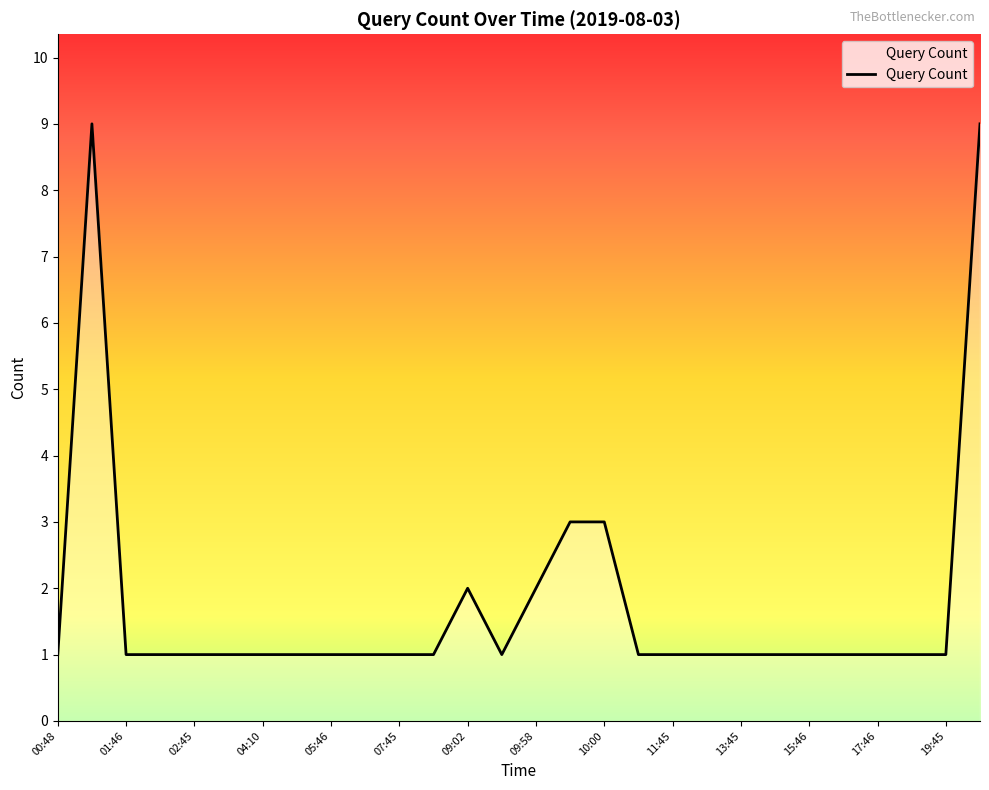

What is the greatest value displayed?

9